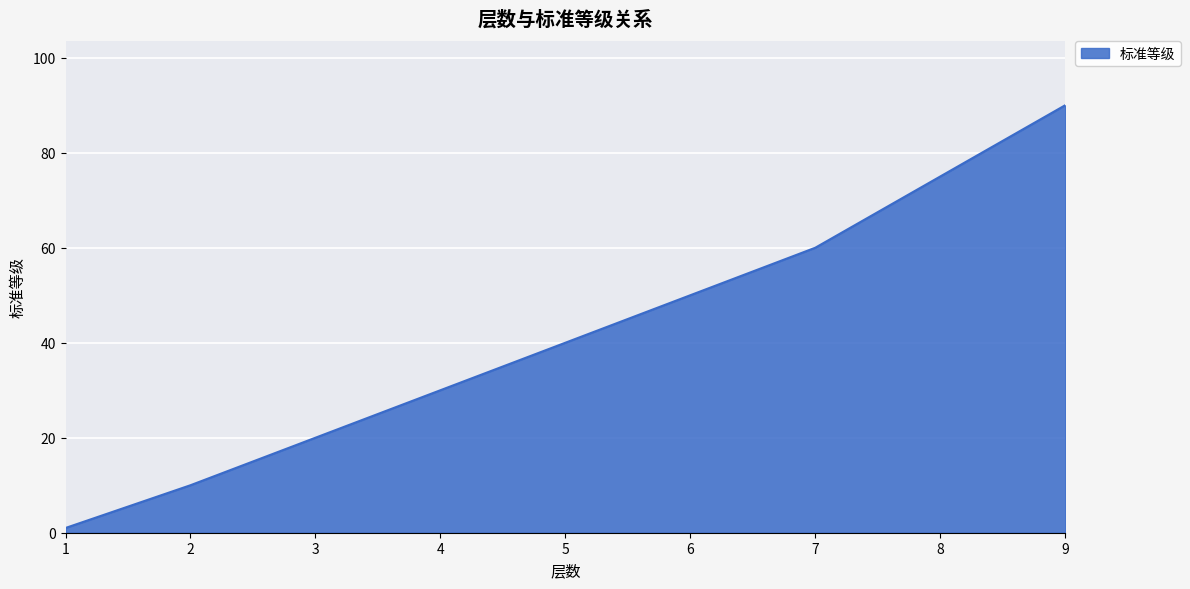

List the labels in order of value, largest first.

9, 8, 7, 6, 5, 4, 3, 2, 1